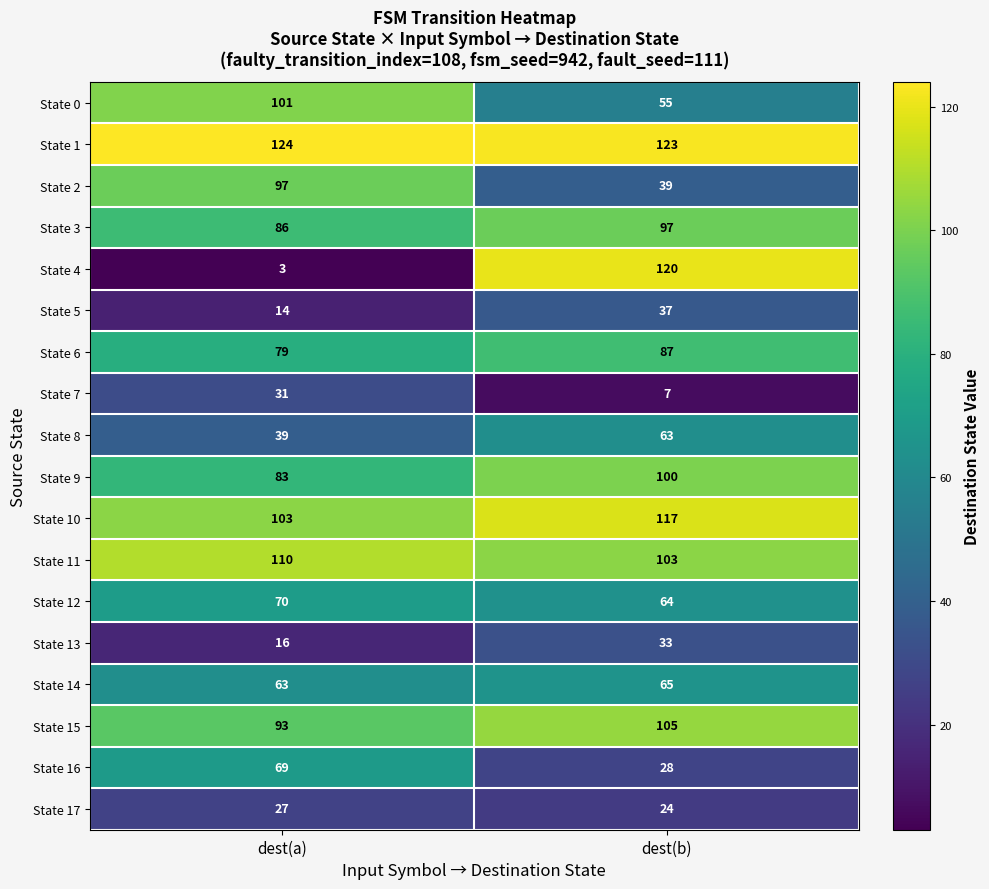

What is the approximate value of State 10 at dest(b), to the nearest 10?

120